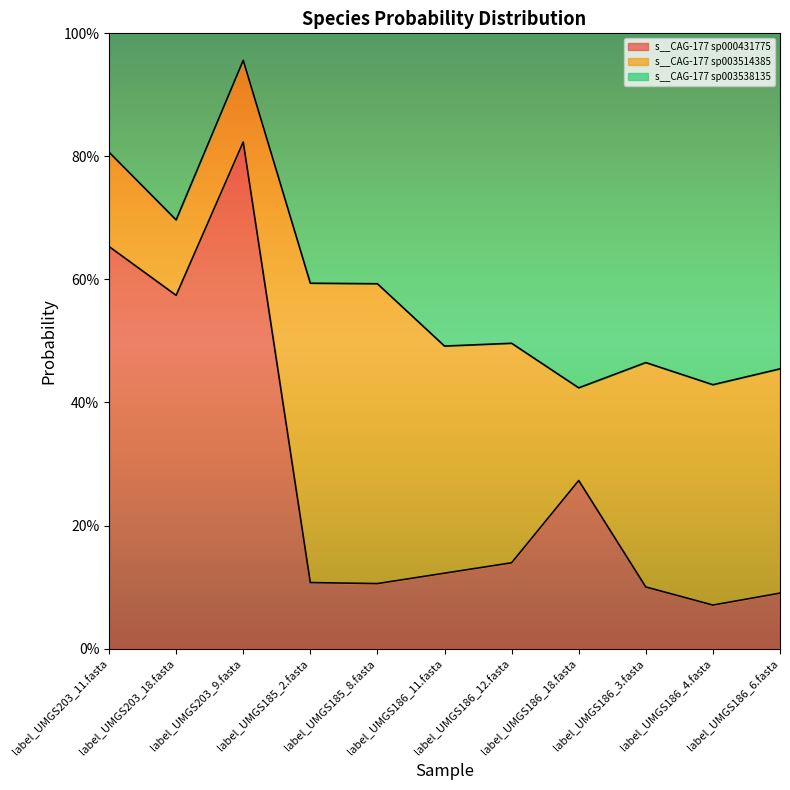

What is the difference between the maximum and minimum values in the s__CAG-177 sp003538135 series?

0.5